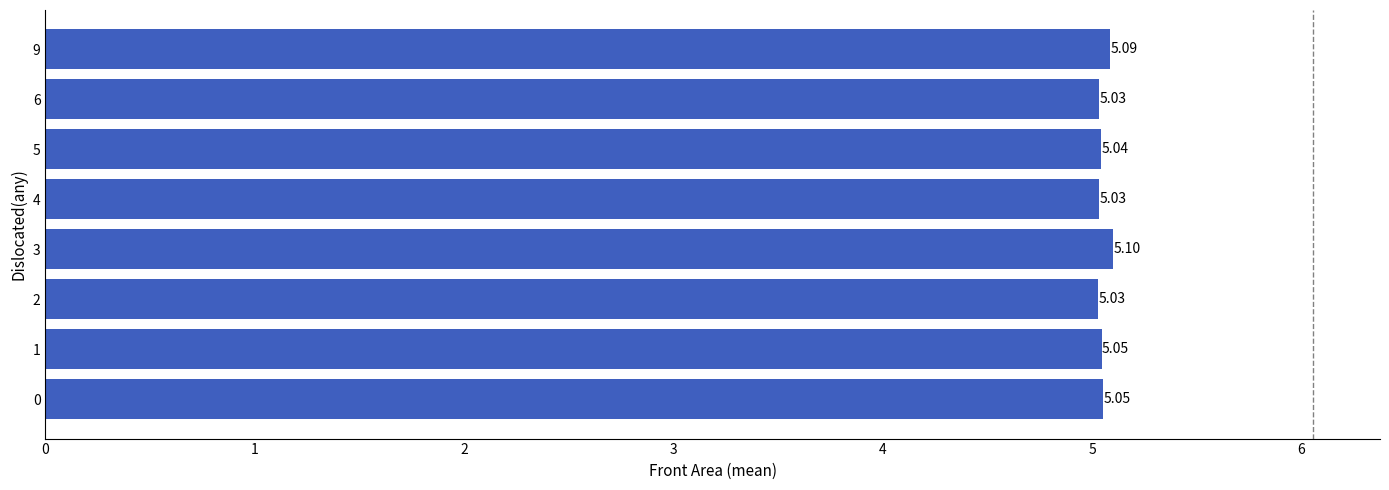

Count the values in the range 5 to 6.

8